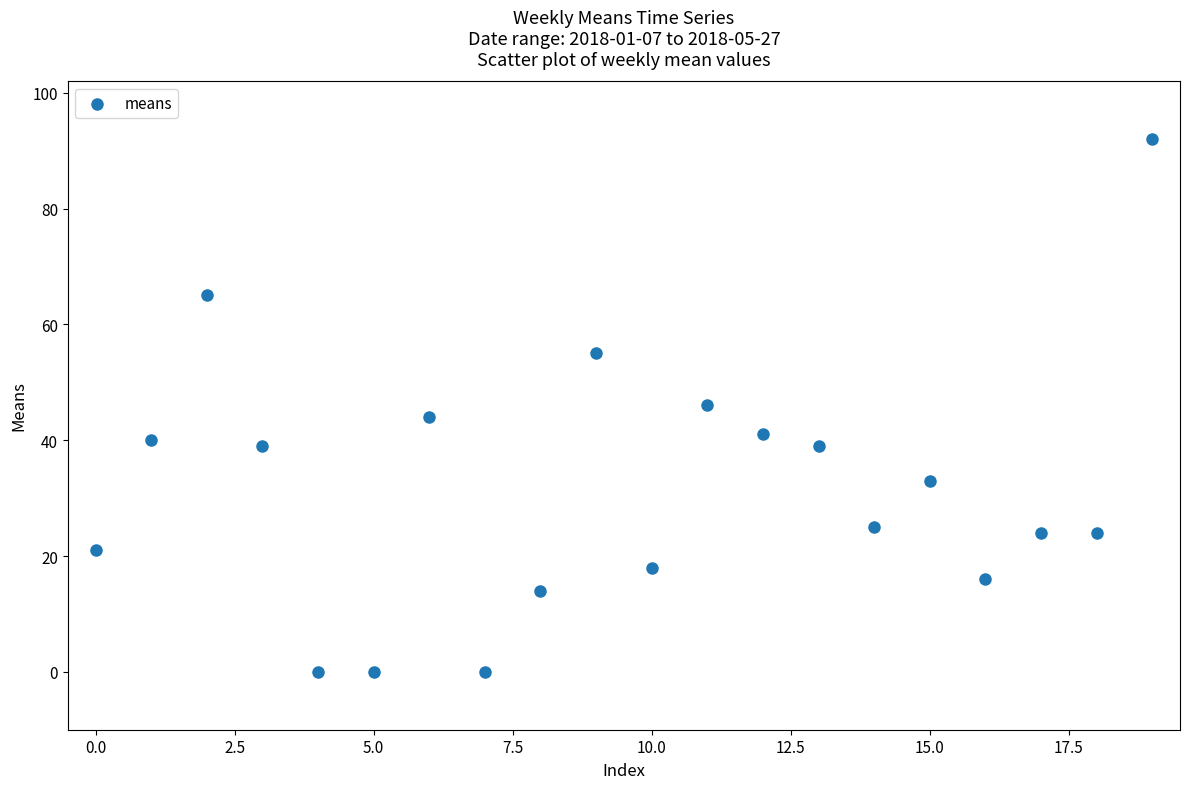

What is the range of Y values (max minus min)?

92